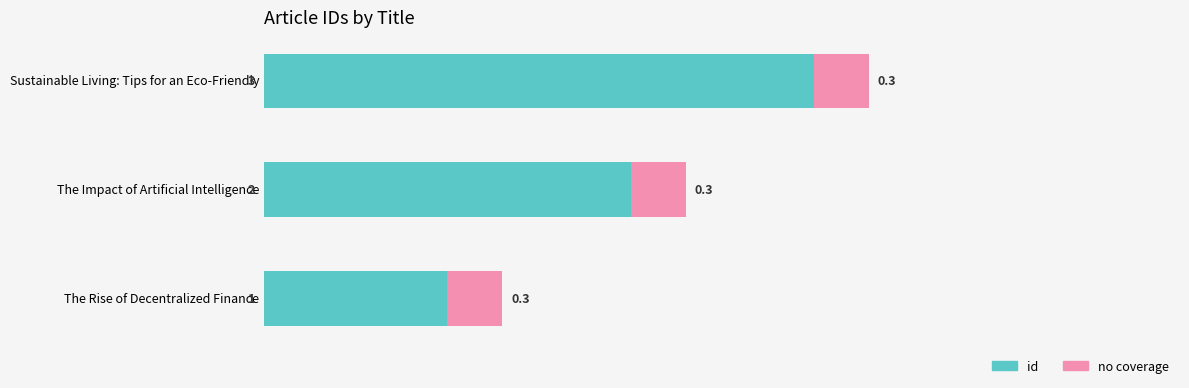

How many categories are shown in the chart?

3